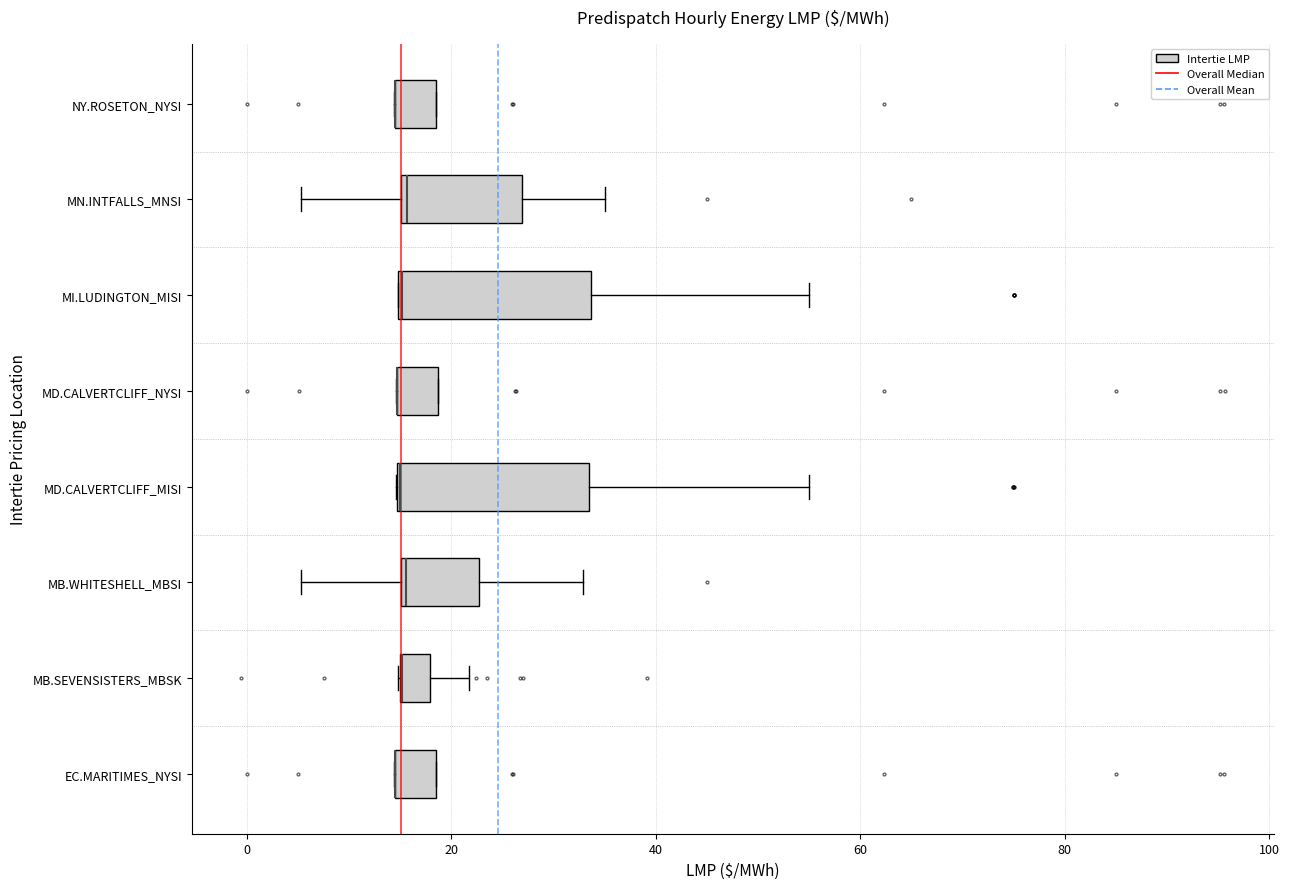

Where is the left edge of the box for MN.INTFALLS_MNSI on the x-axis? The values are not printed on the chart, so give them approximately, as read against the axis.

16